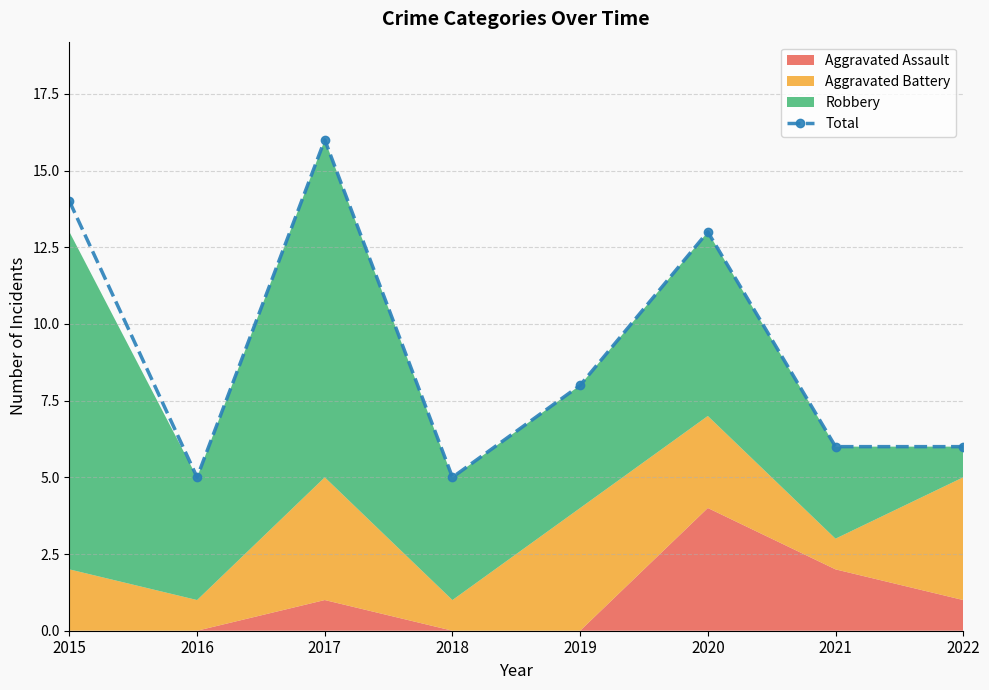

The chart shows a value of 8 at 2019. True or false?

True